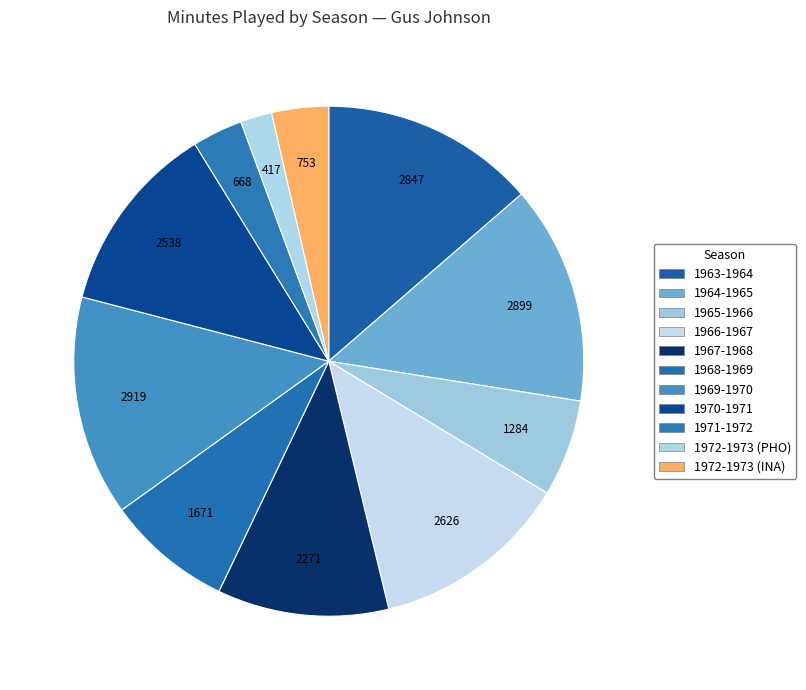

Rank the categories by value from lowest to highest.

1972-1973 (PHO), 1971-1972, 1972-1973 (INA), 1965-1966, 1968-1969, 1967-1968, 1970-1971, 1966-1967, 1963-1964, 1964-1965, 1969-1970